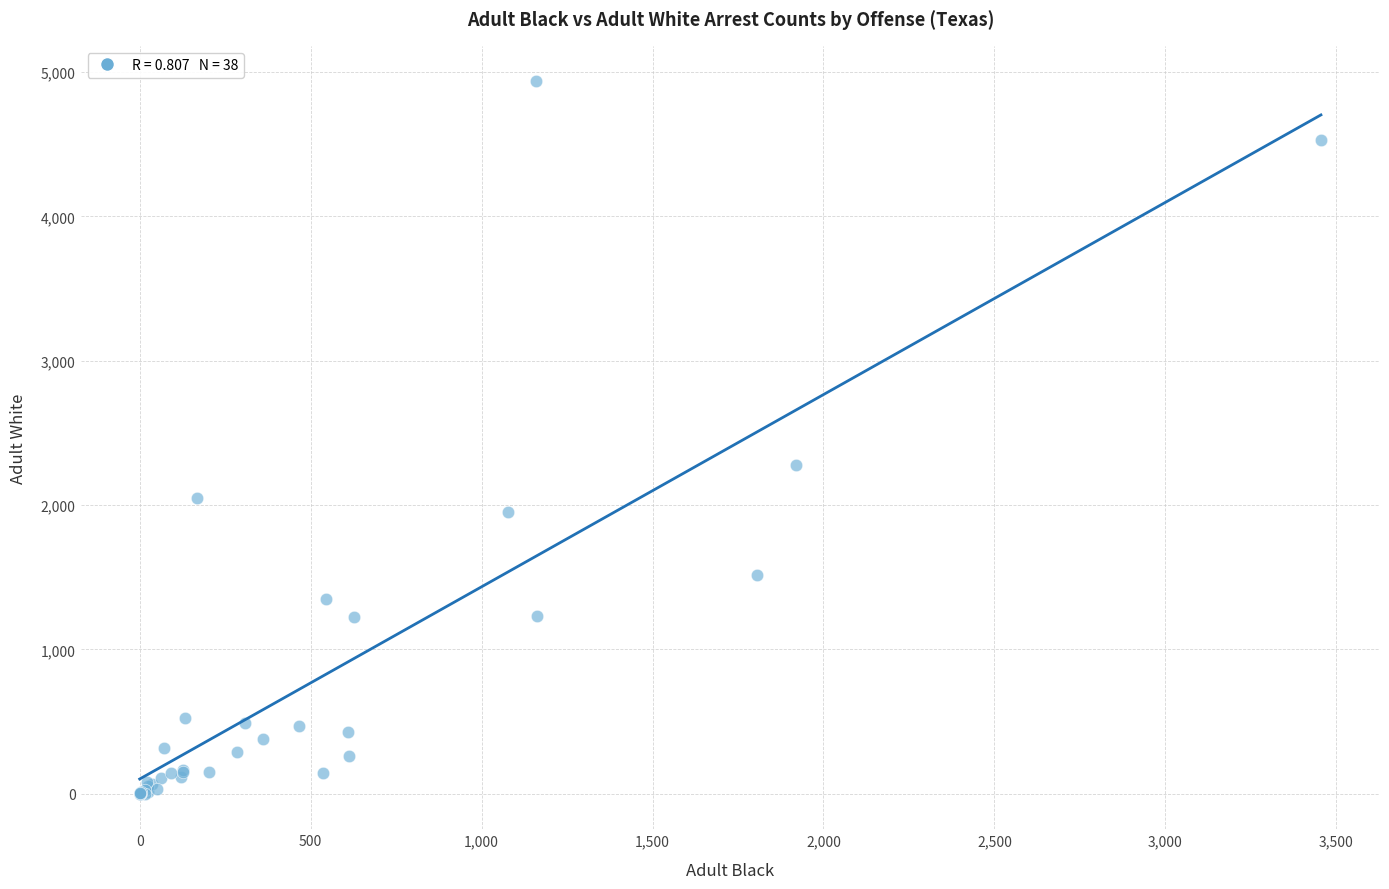

What Y value in the scatter plot is closest to 2467?

2275